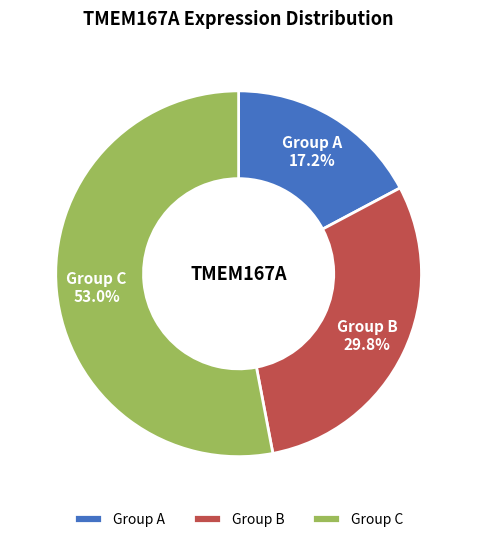

Which slice is the largest?

Group C